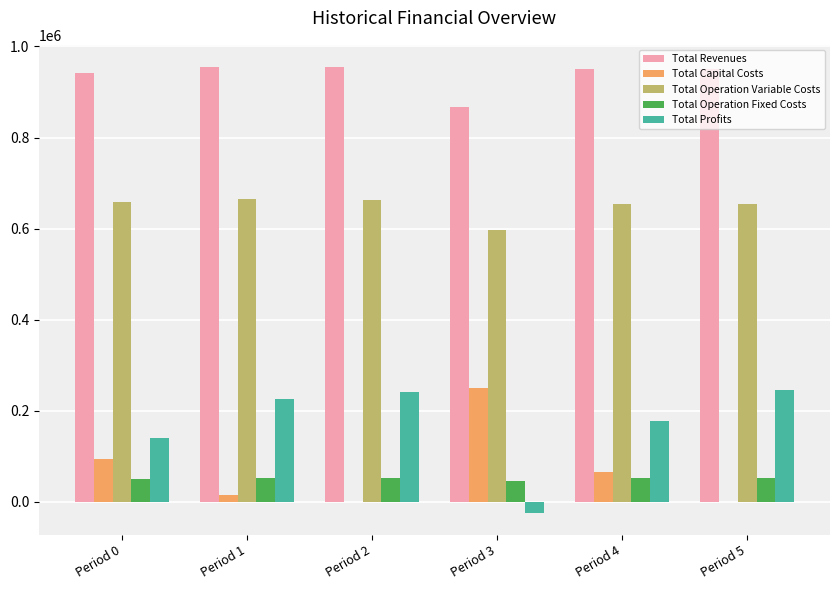

At which label is Total Capital Costs closest to 125200?

Period 0